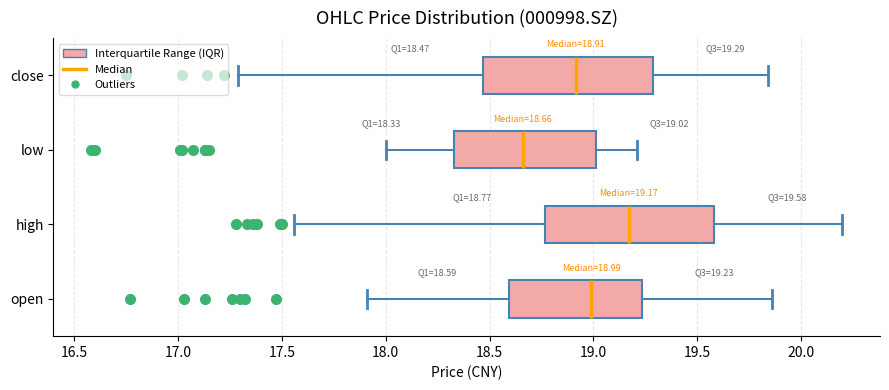

Which box has the furthest to the left median line?

low